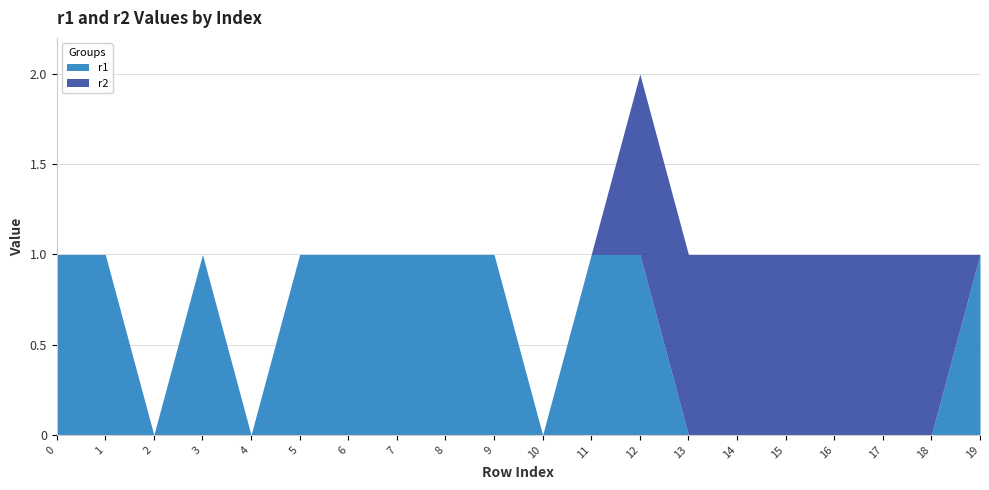

Rank the categories by r1 value from highest to lowest.

0, 1, 3, 5, 6, 7, 8, 9, 11, 12, 19, 2, 4, 10, 13, 14, 15, 16, 17, 18